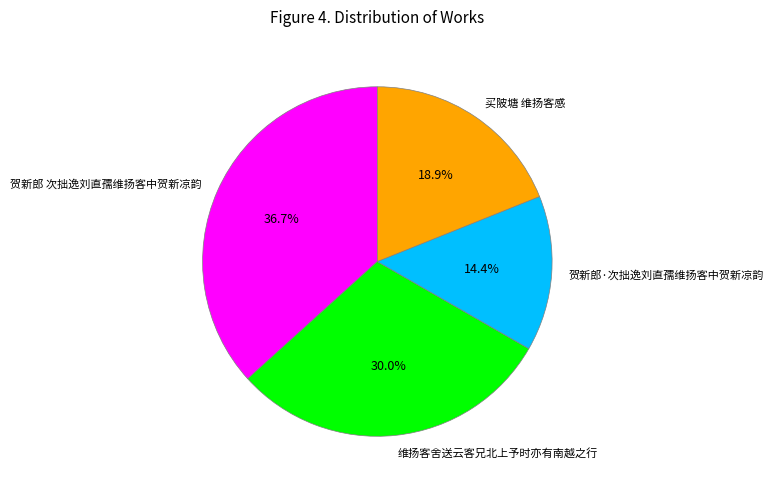

How many segments does this pie chart have?

4